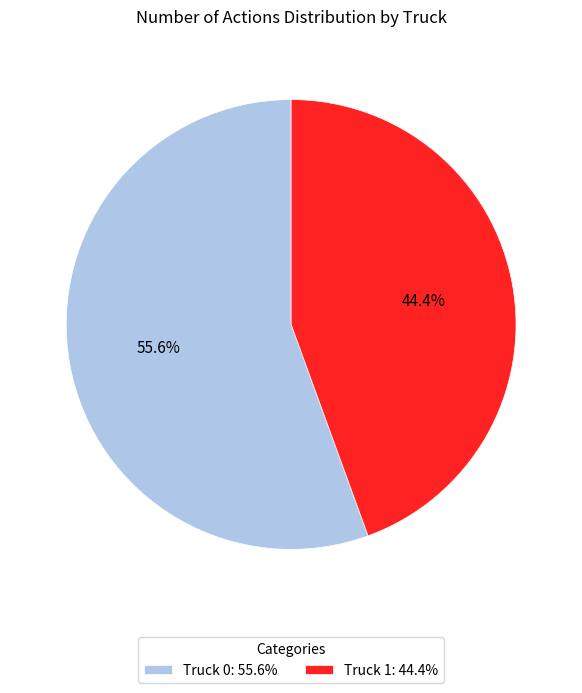

True or false: Truck 1 accounts for 57% of the total.

False